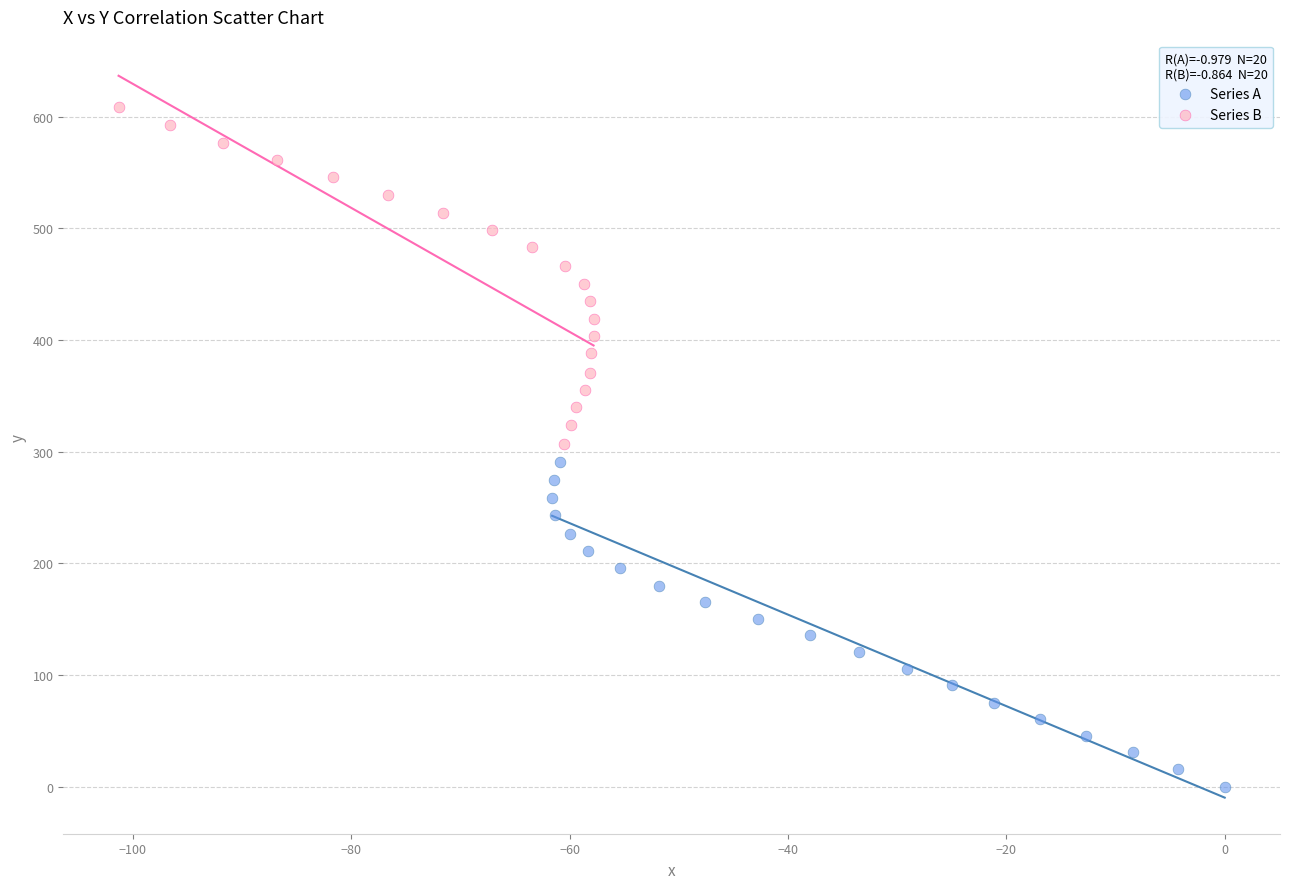

Which series reaches the maximum Y coordinate?

Series B